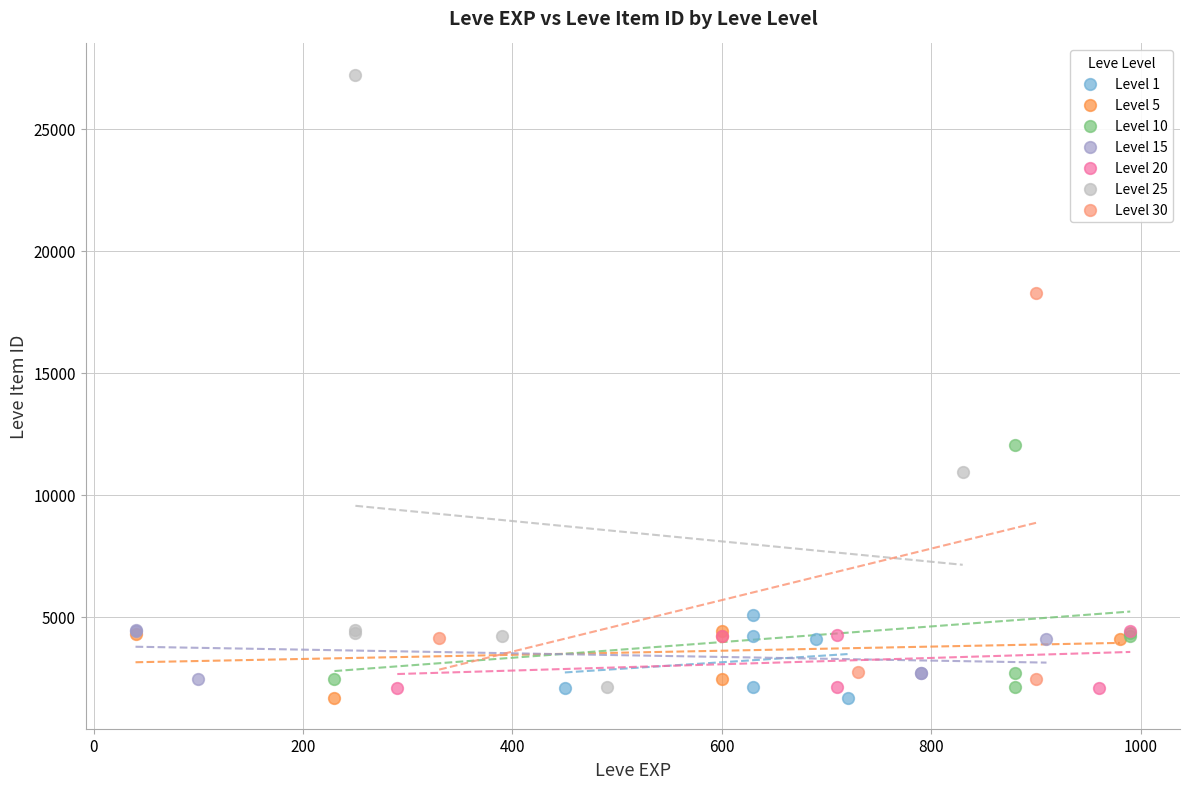

Which series has the widest spread of Y values?

Level 25